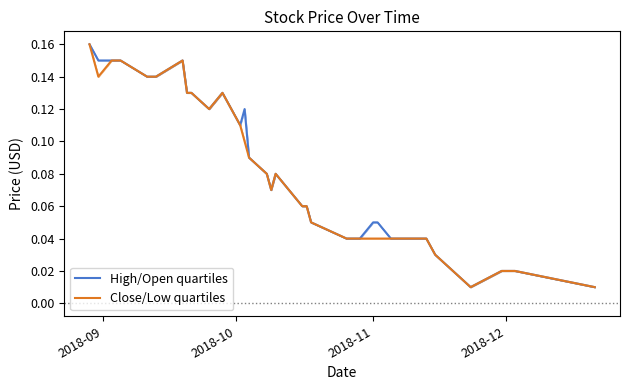

How many lines are shown in the chart?

2